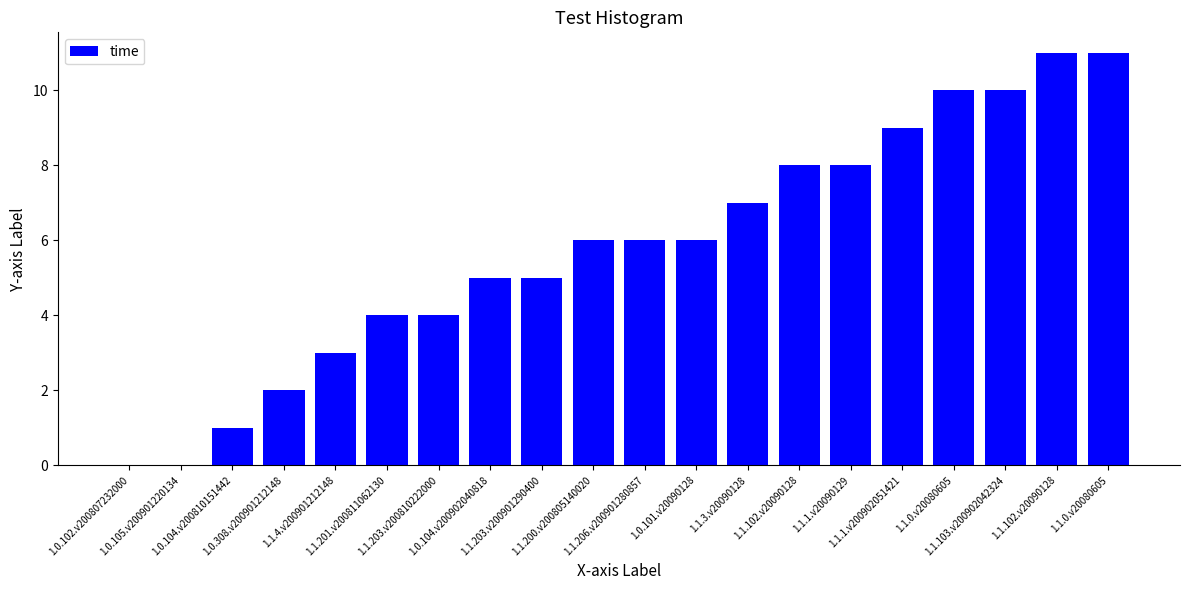

Between 1.0.101.v20090128 and 1.1.4.v200901212148, which is larger?

1.0.101.v20090128